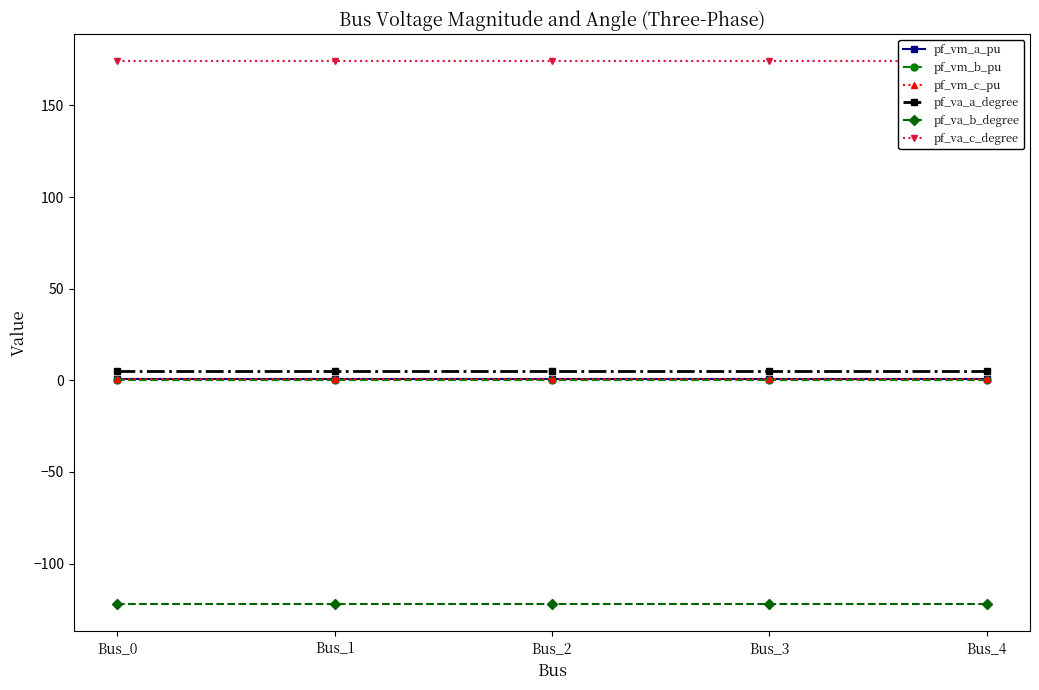

True or false: pf_vm_b_pu and pf_vm_a_pu intersect in this chart.

False